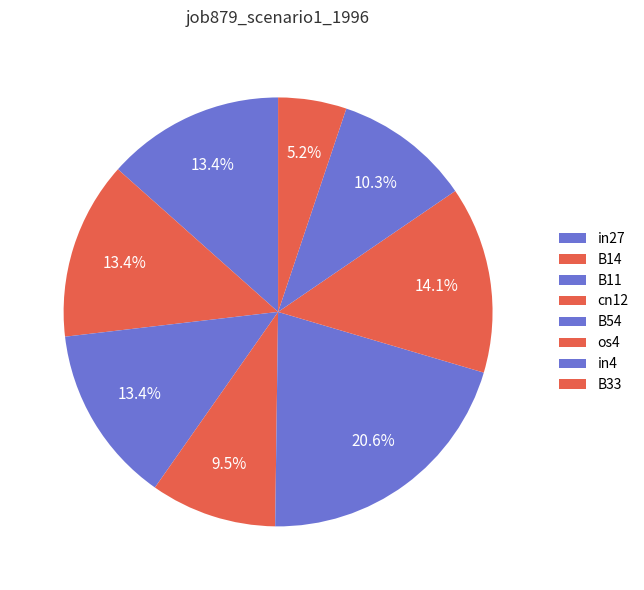

To the nearest percent, what is the combined percentage of in4 and B11?

24%